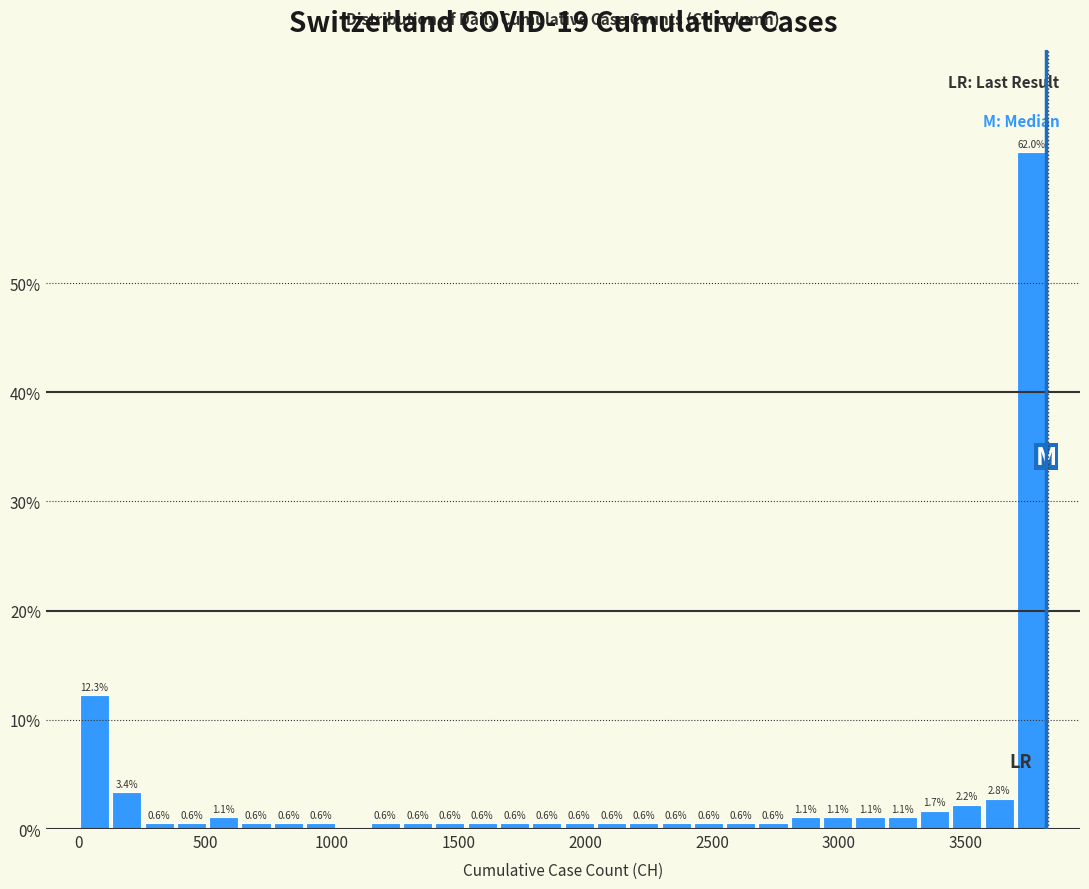

Read against the x-axis, roughly where is the centre of the tallest bar?

3750